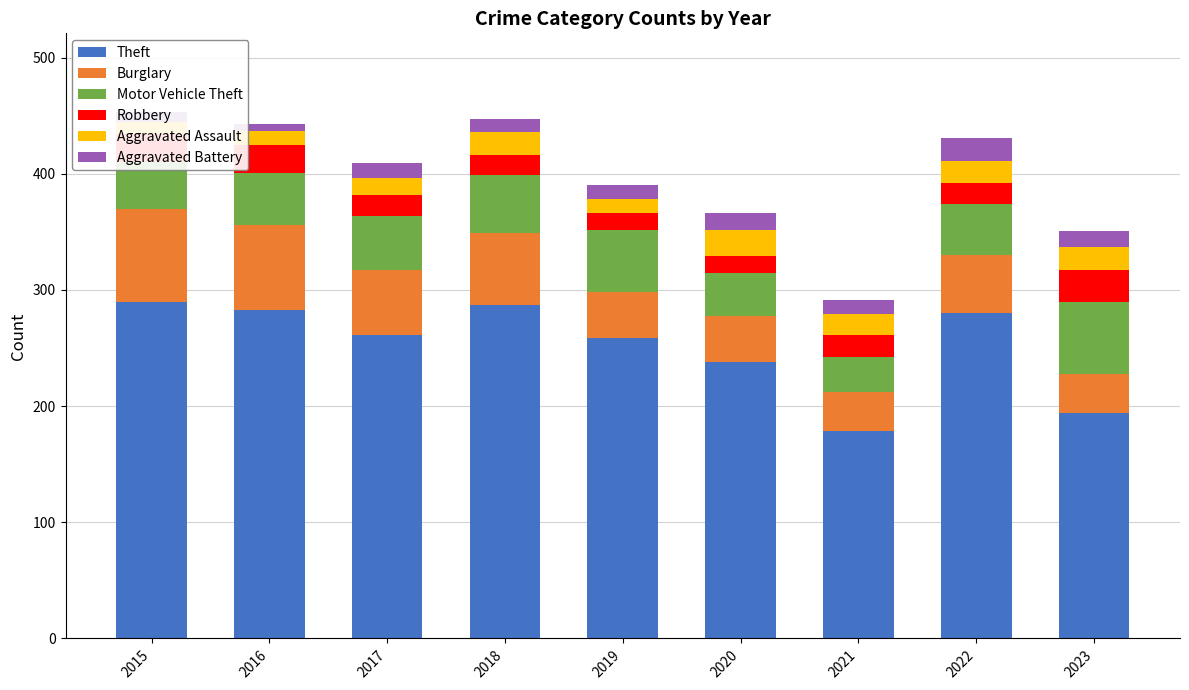

List the labels in order of Aggravated Assault value, largest first.

2020, 2018, 2023, 2022, 2021, 2017, 2016, 2019, 2015